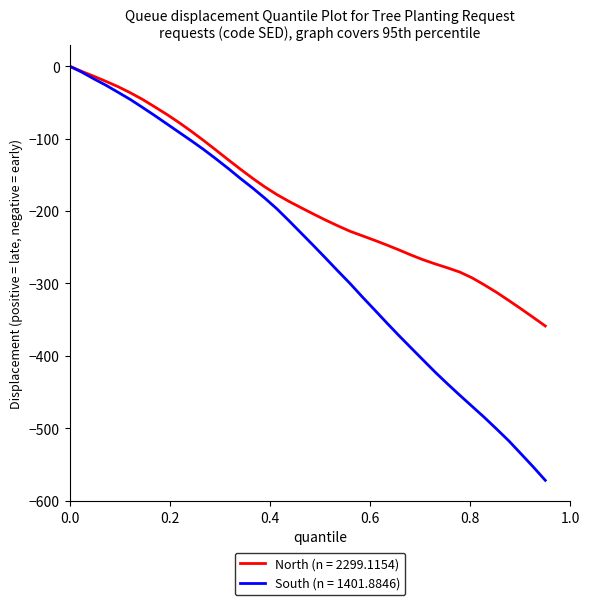

Which series has the largest range (max minus min)?

South (n = 1401.8846)